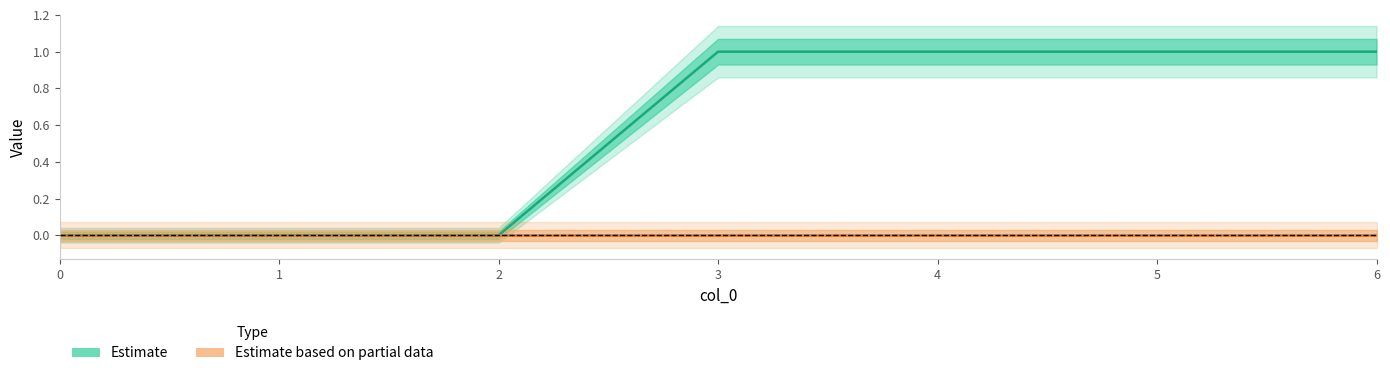

Which category has the highest value in the 3 series?

3